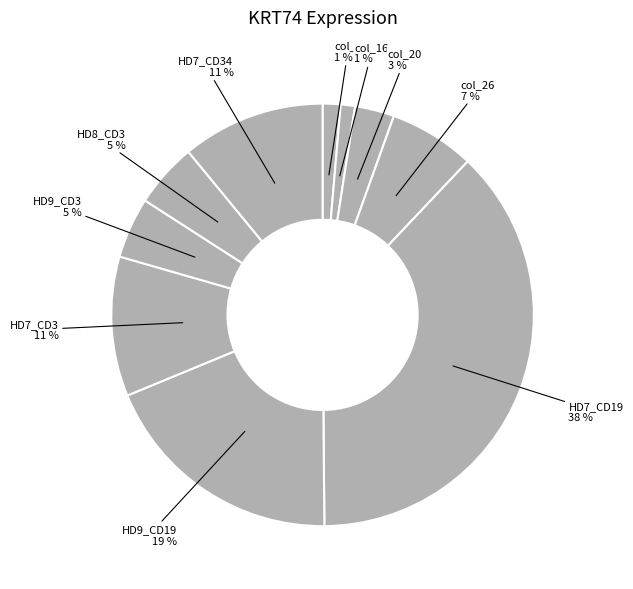

Is there a majority slice in this chart?

No